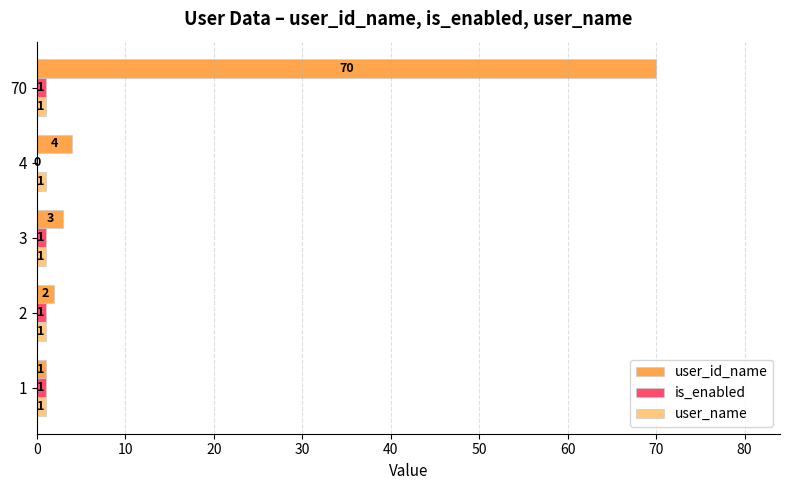

The is_enabled series shows 1 at 2. True or false?

True